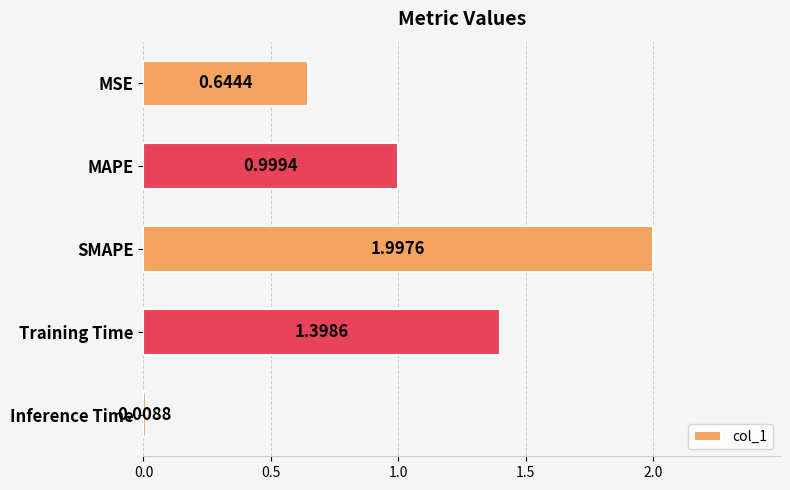

What is the difference between the maximum and minimum values?

2.0